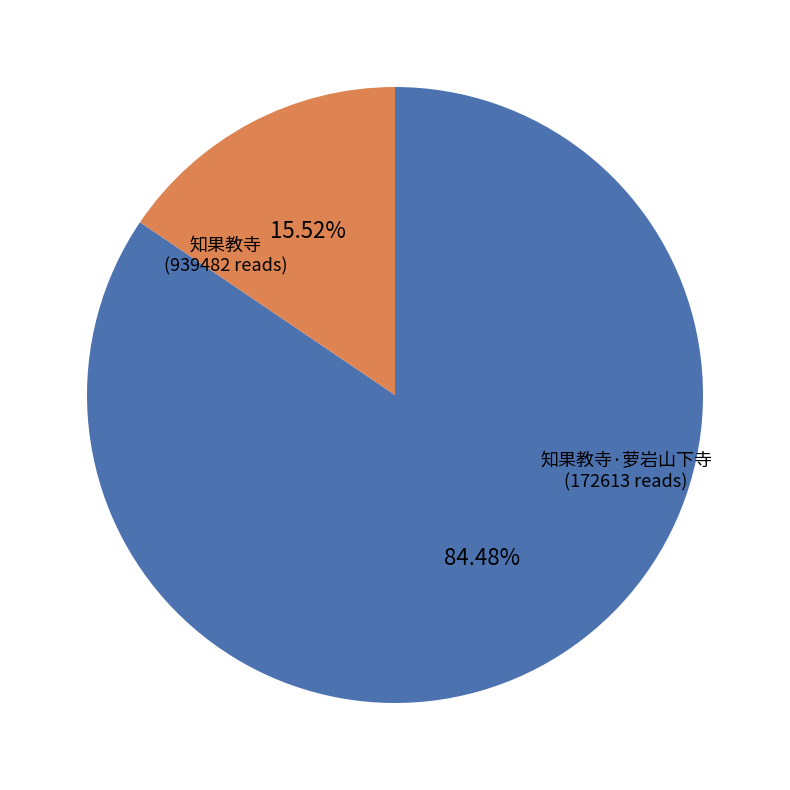

To the nearest percent, what percentage of the pie is 知果教寺·萝岩山下寺?

16%